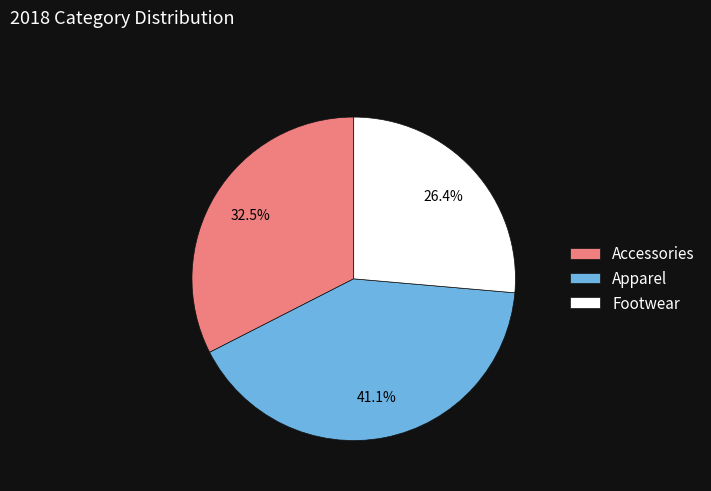

Which slice is the smallest?

Footwear